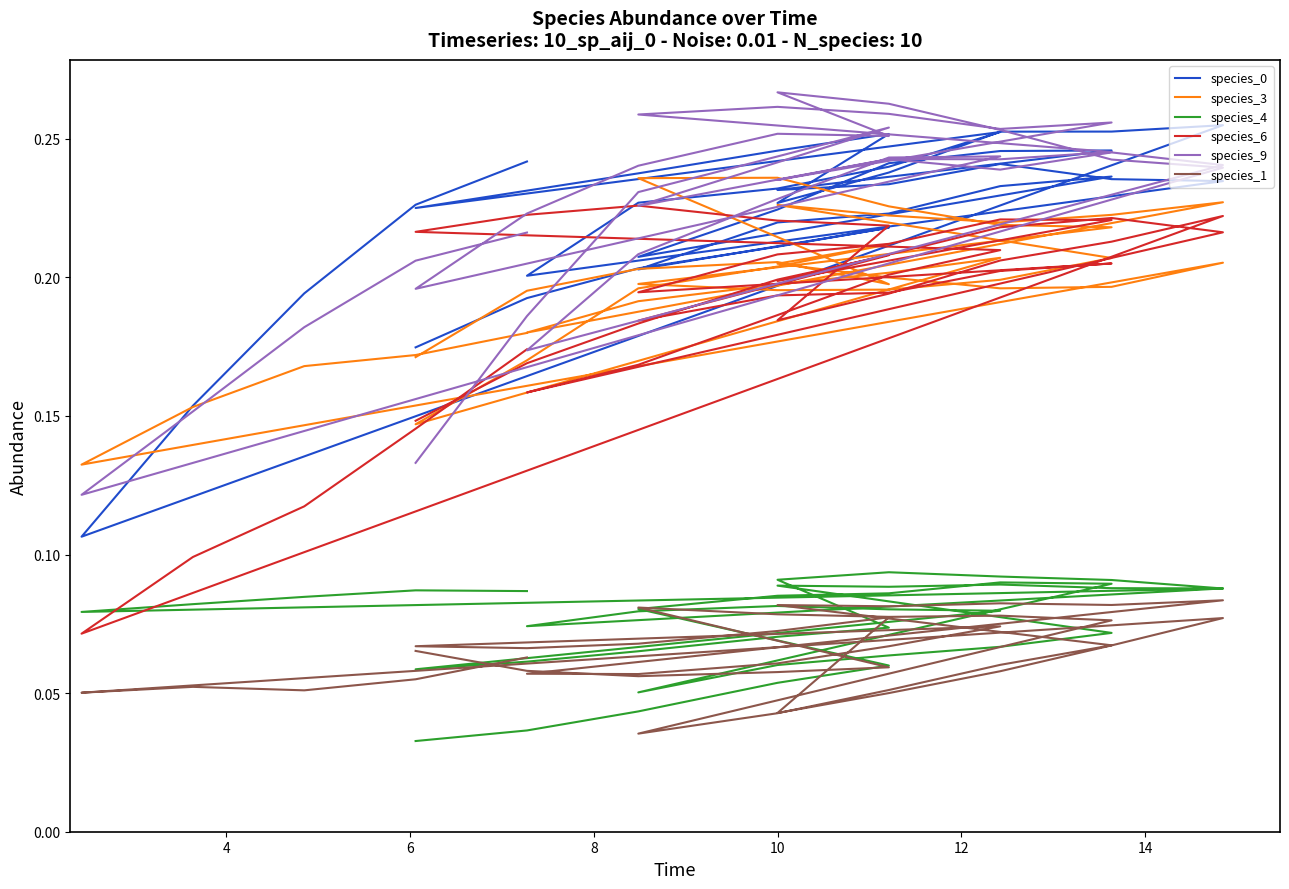

Reading left to right, transcribe all the data shown in this chart.

species_0: 0.2	0.2	0.2	0.2	0.2	0.2	0.2	0.2	0.2	0.2	0.2	0.2	0.2	0.2	0.2	0.2	0.2	0.2	0.2	0.2	0.2	0.2	0.2	0.2	0.3	0.2	0.2	0.2	0.2	0.3	0.2	0.2	0.3	0.3	0.3	0.1	0.2	0.2	0.2	0.2
species_3: 0.2	0.2	0.2	0.2	0.2	0.2	0.2	0.2	0.2	0.2	0.2	0.2	0.2	0.2	0.2	0.2	0.2	0.2	0.2	0.2	0.2	0.2	0.2	0.2	0.2	0.1	0.2	0.2	0.2	0.2	0.2	0.2	0.2	0.2	0.2	0.1	0.2	0.2	0.2	0.2
species_4: 0.0	0.0	0.0	0.1	0.1	0.1	0.1	0.1	0.1	0.1	0.1	0.1	0.1	0.1	0.1	0.1	0.1	0.1	0.1	0.1	0.1	0.1	0.1	0.1	0.1	0.1	0.1	0.1	0.1	0.1	0.1	0.1	0.1	0.1	0.1	0.1	0.1	0.1	0.1	0.1
species_6: 0.1	0.2	0.2	0.2	0.2	0.2	0.2	0.2	0.2	0.2	0.2	0.2	0.2	0.2	0.2	0.2	0.2	0.2	0.2	0.2	0.2	0.2	0.2	0.2	0.2	0.2	0.2	0.2	0.2	0.2	0.2	0.2	0.2	0.2	0.2	0.1	0.1	0.1	0.1	0.2
species_9: 0.1	0.2	0.2	0.2	0.3	0.2	0.2	0.2	0.2	0.2	0.3	0.3	0.3	0.3	0.3	0.2	0.2	0.2	0.2	0.2	0.2	0.2	0.2	0.2	0.2	0.2	0.2	0.2	0.3	0.3	0.3	0.3	0.3	0.2	0.2	0.1	0.2	0.2	0.2	0.2
species_1: 0.1	0.1	0.1	0.1	0.1	0.1	0.1	0.1	0.1	0.1	0.0	0.0	0.1	0.1	0.1	0.1	0.1	0.1	0.1	0.1	0.1	0.1	0.1	0.1	0.1	0.1	0.1	0.1	0.1	0.1	0.0	0.1	0.1	0.1	0.1	0.1	0.1	0.1	0.1	0.1